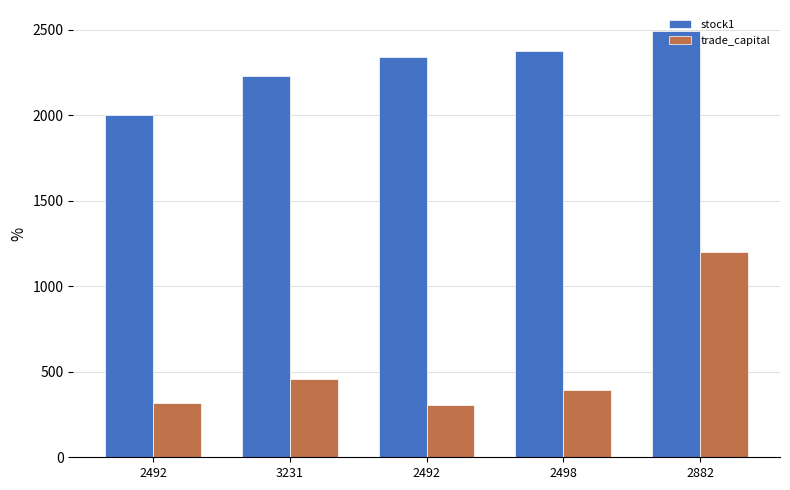

Which series has the largest total across all categories?

stock1